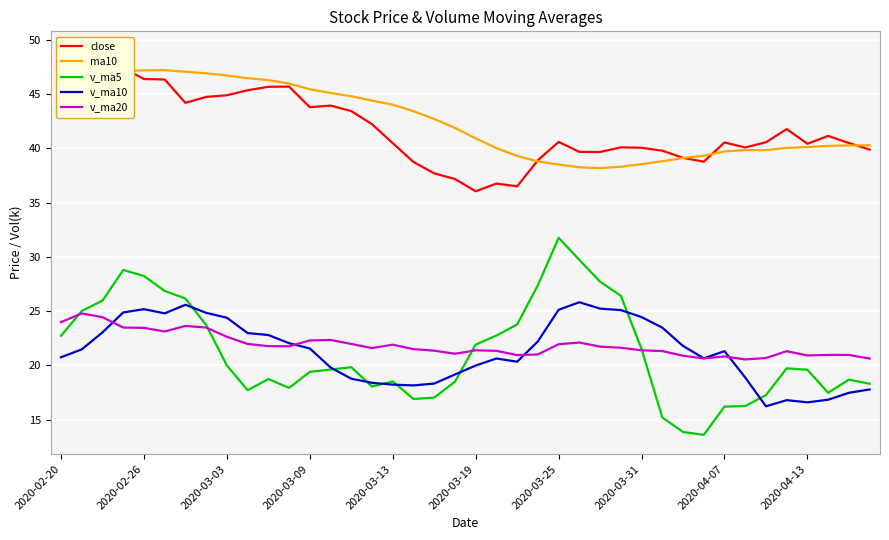

Is it true that v_ma10 equals 18.3 at 18?

True